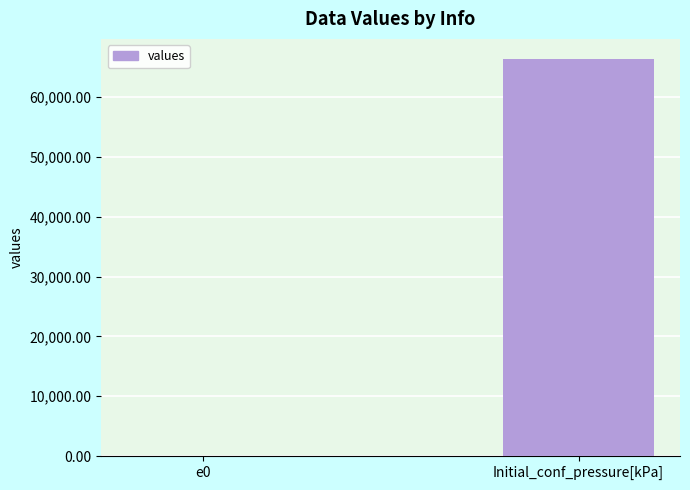

What is the difference between the values at e0 and Initial_conf_pressure[kPa]?

66379.3